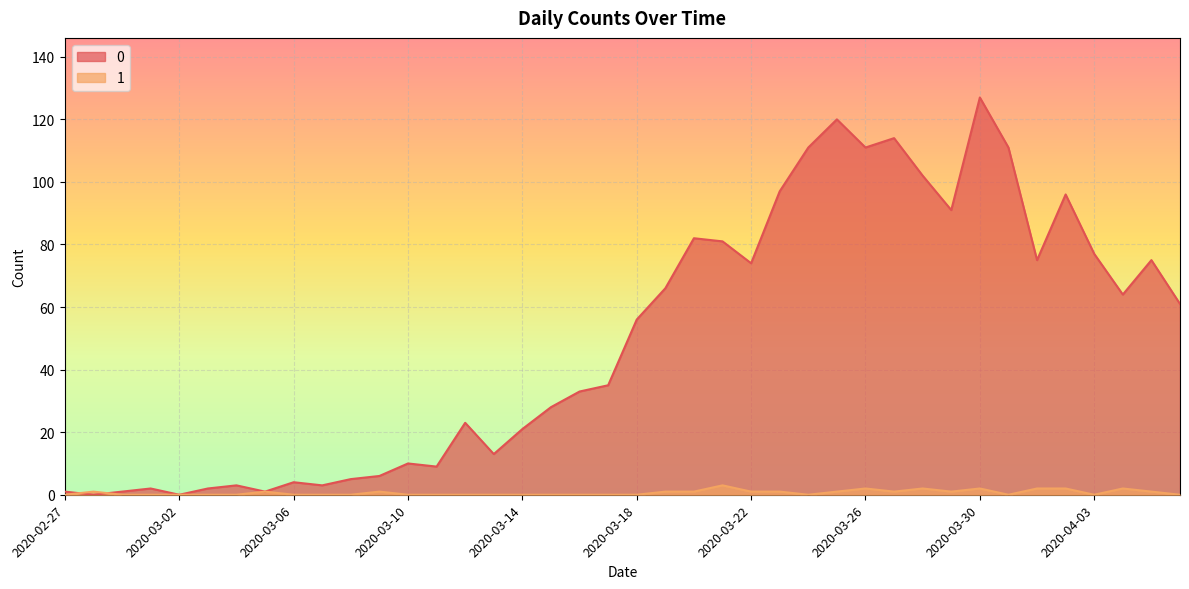

List the series in order of their overall mean, lowest first.

1, 0